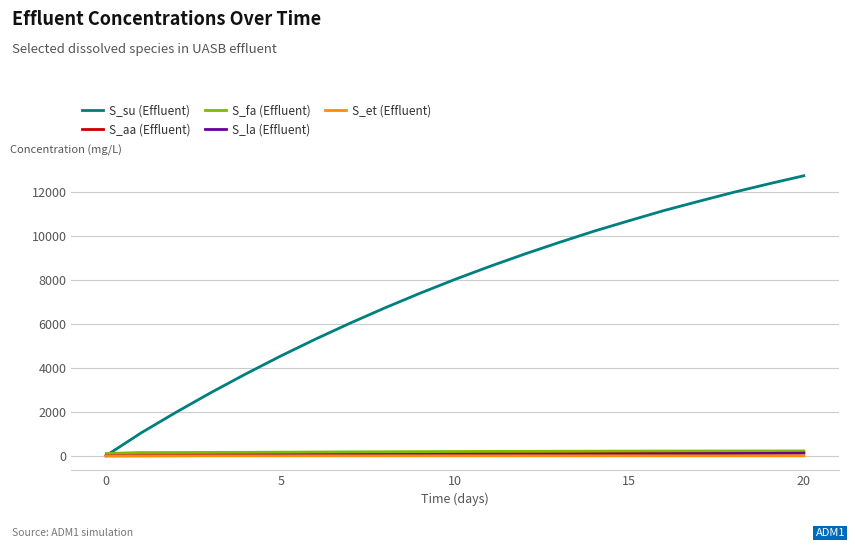

Which series has the largest total across all categories?

S_su (Effluent)